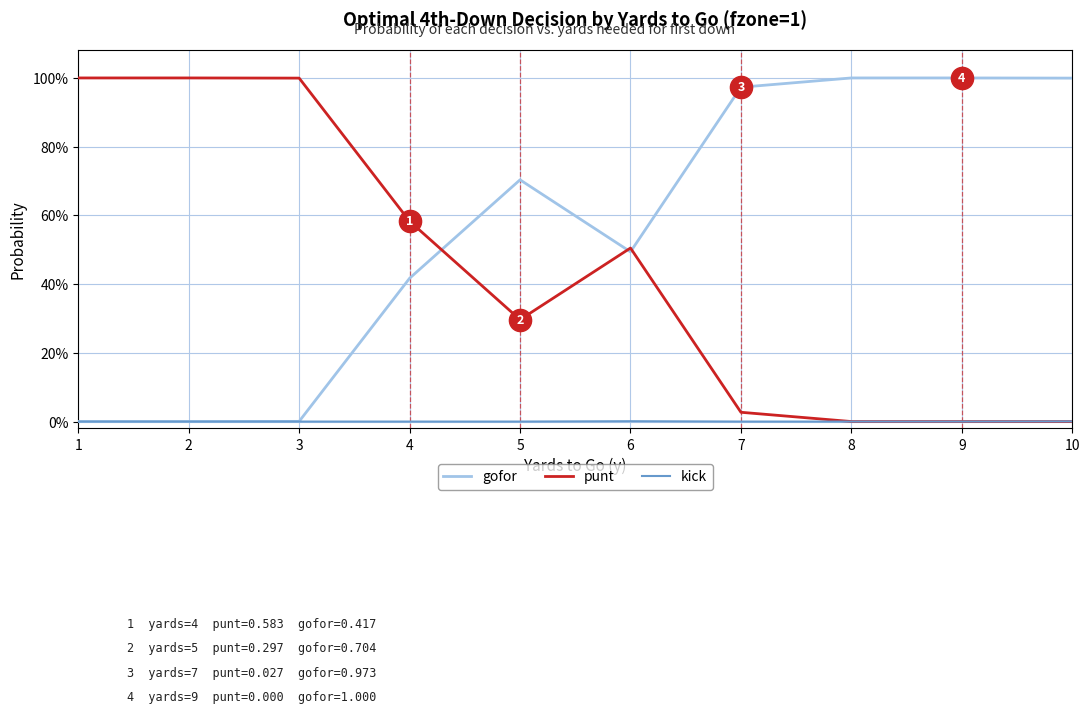

Where is the first local maximum for punt?

6